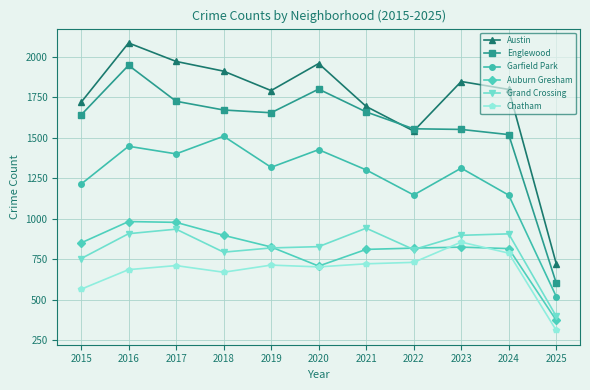

True or false: Grand Crossing and Garfield Park intersect in this chart.

False